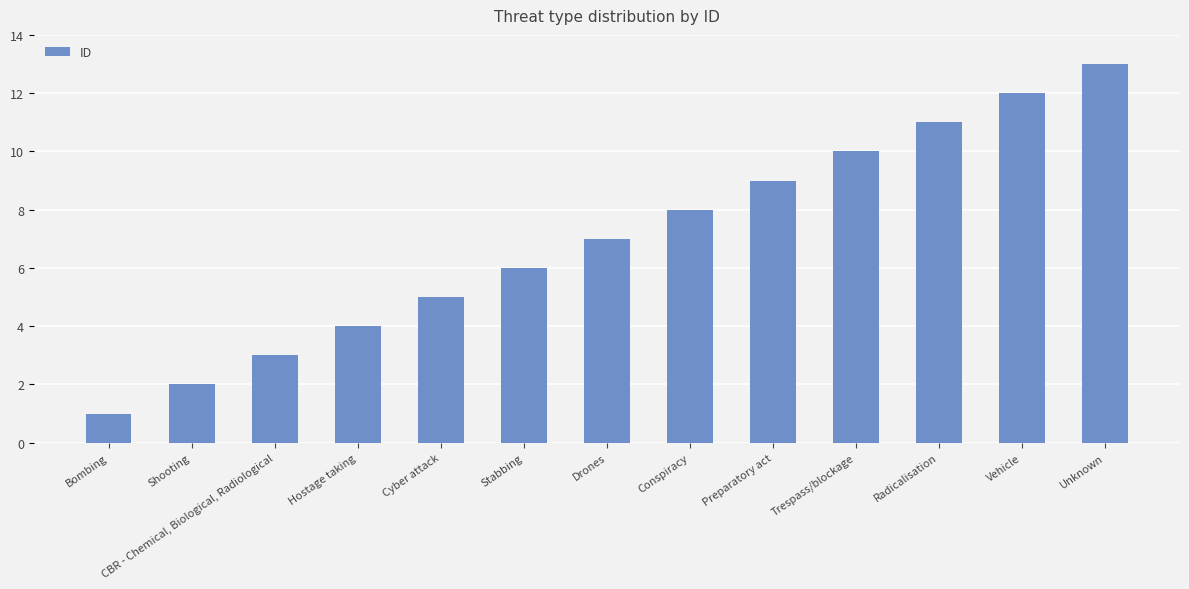

What is the minimum value shown in the chart?

1